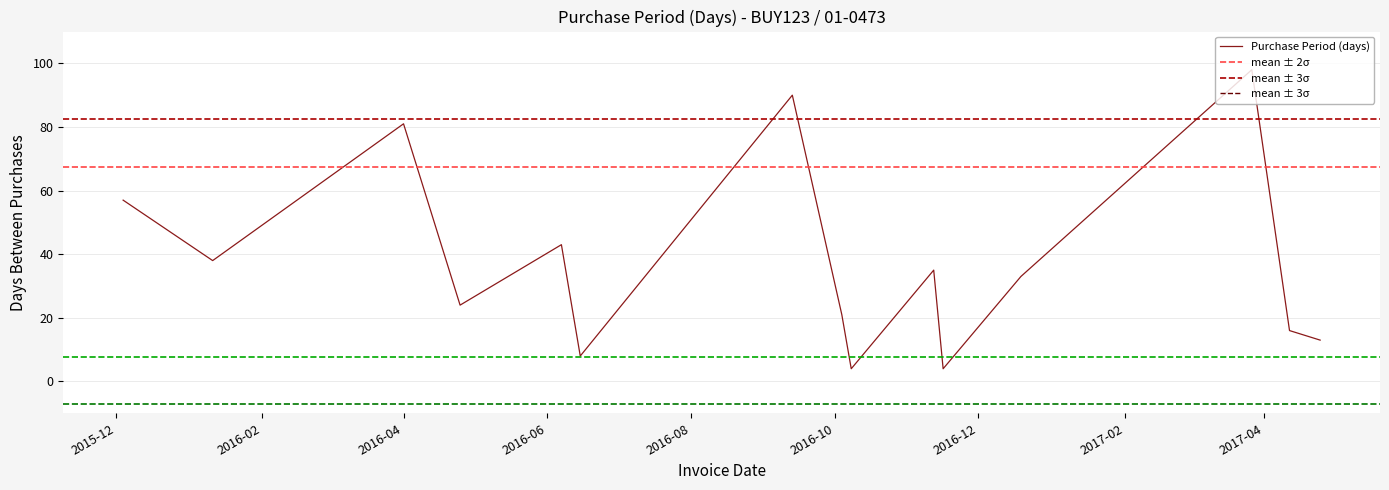

The value at 2016-12-19 is 33. True or false?

True